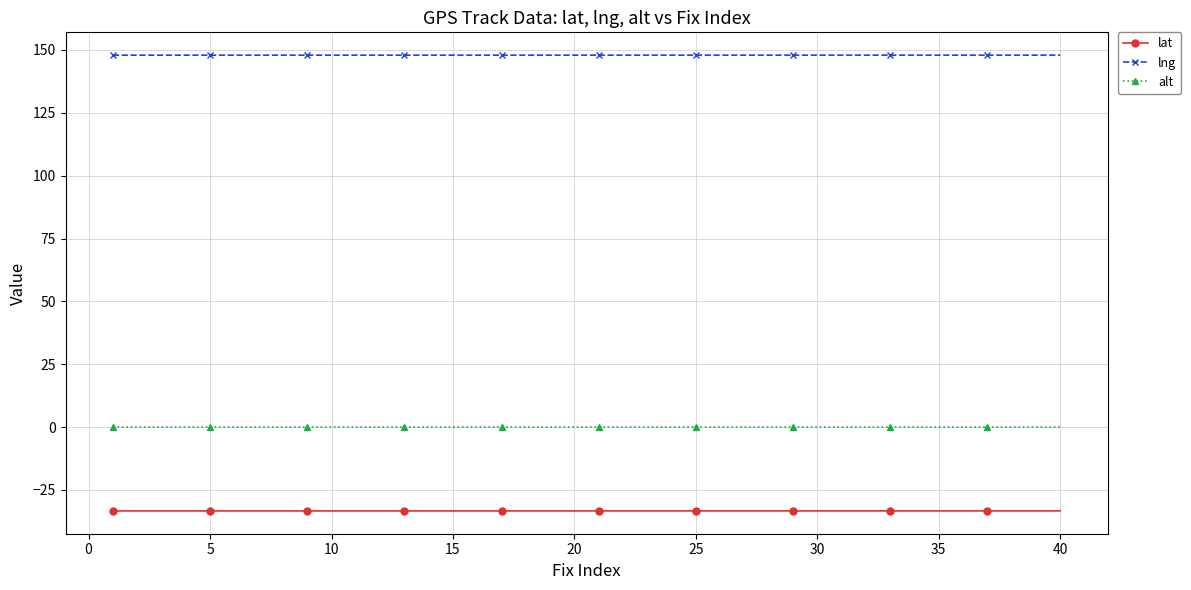

What is the minimum value for lng?

147.9